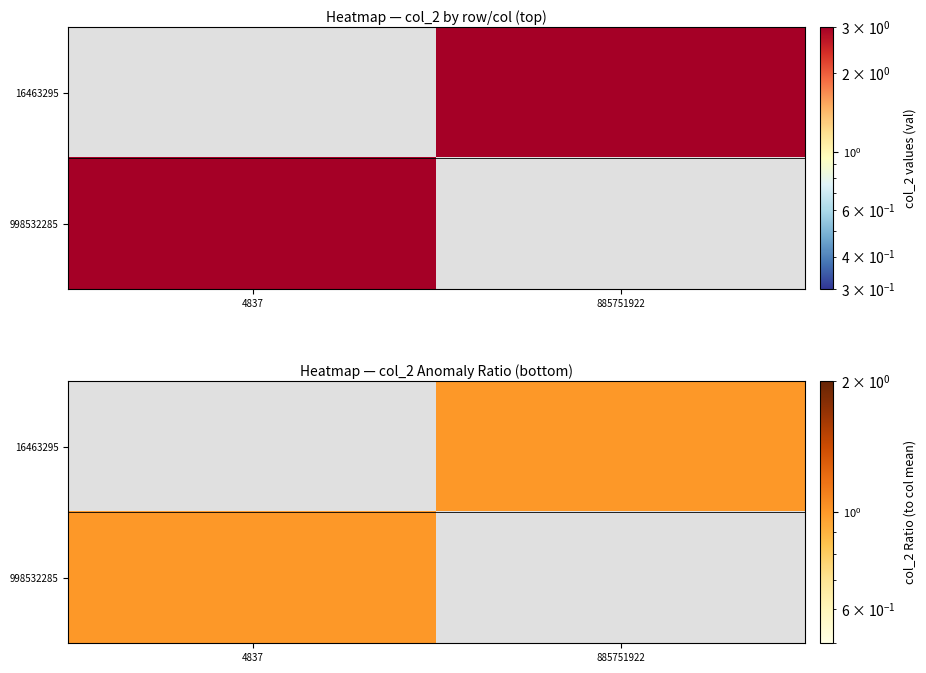

The 16463295 series shows 1.0 at 885751922. True or false?

True